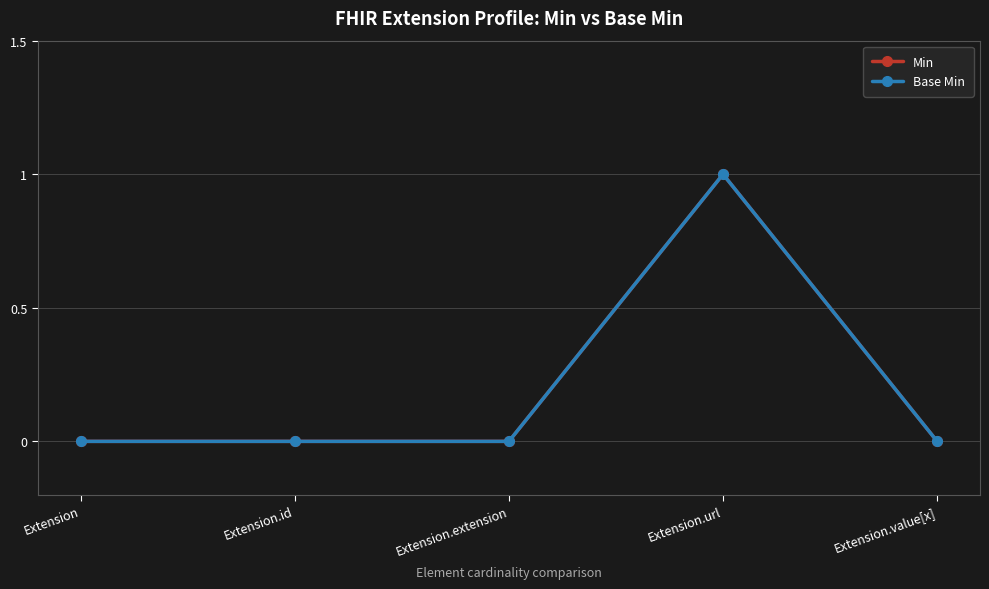

List the series in order of their peak value, lowest first.

Min, Base Min